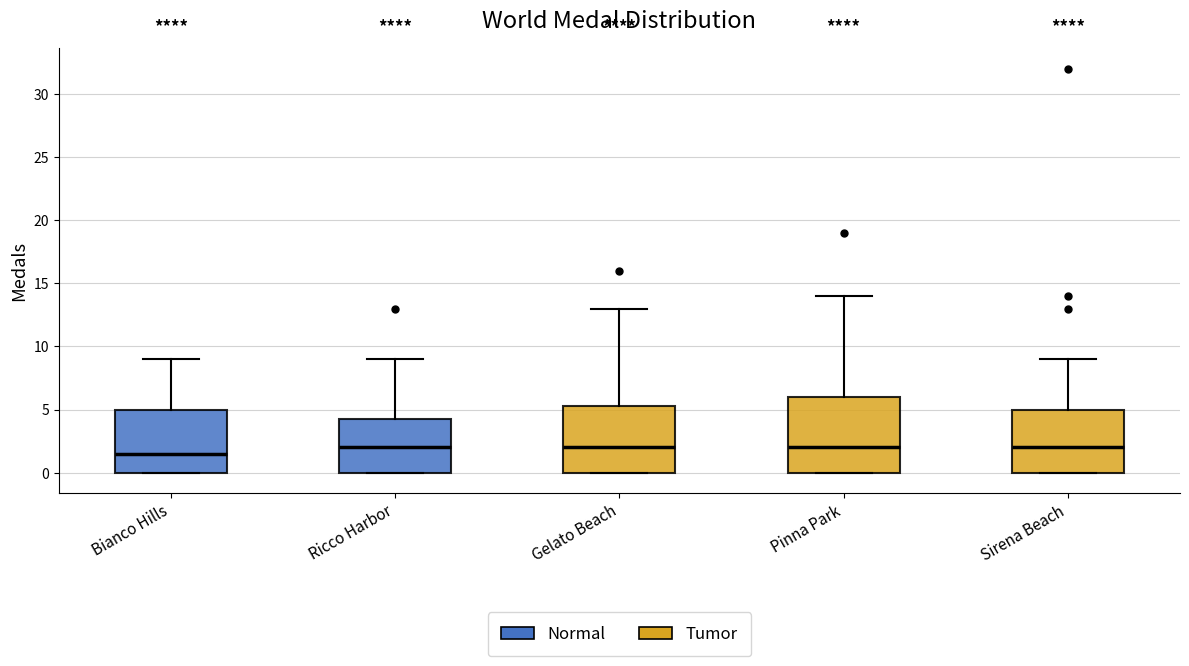

Reading left to right, transcribe this box plot: for each box, give where its median line is, the range the box spans, and where its two whiskers end, as read against the y-axis. The values are not printed on the chart, so give them approximately, as read against the axis.

Bianco Hills: median 1.5, box 0.0 to 5.0, whiskers 0.0 to 9.0
Ricco Harbor: median 2.0, box 0.0 to 4.5, whiskers 0.0 to 9.0
Gelato Beach: median 2.0, box 0.0 to 5.5, whiskers 0.0 to 13.0
Pinna Park: median 2.0, box 0.0 to 6.0, whiskers 0.0 to 14.0
Sirena Beach: median 2.0, box 0.0 to 5.0, whiskers 0.0 to 9.0